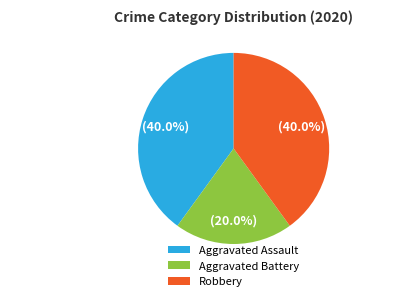

How many segments does this pie chart have?

3